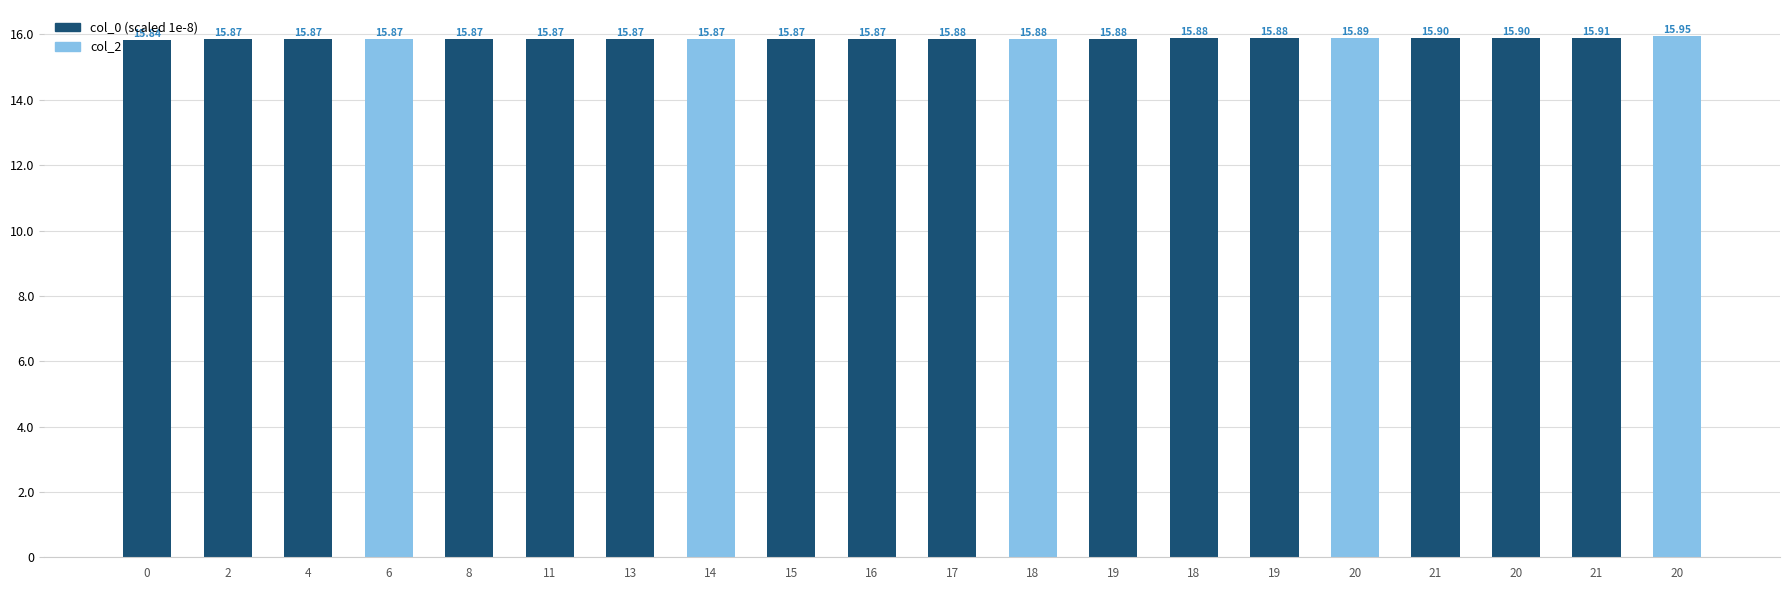

What is the maximum value shown in the chart?

15.9